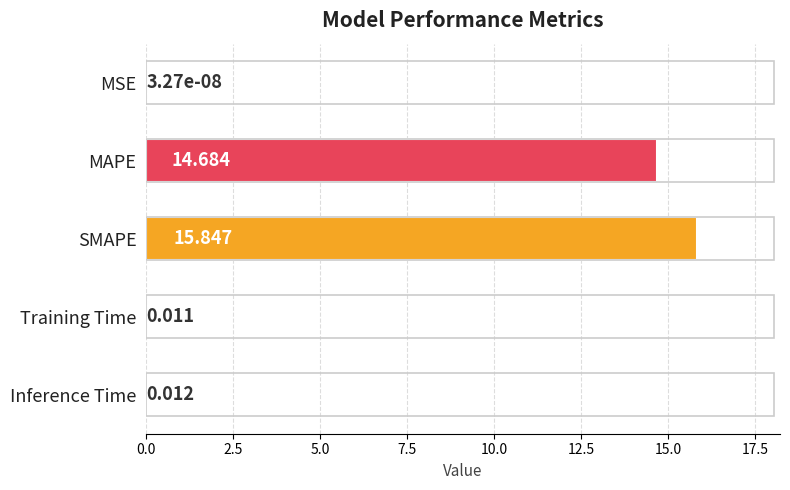

Which label corresponds to the largest value in the chart?

SMAPE